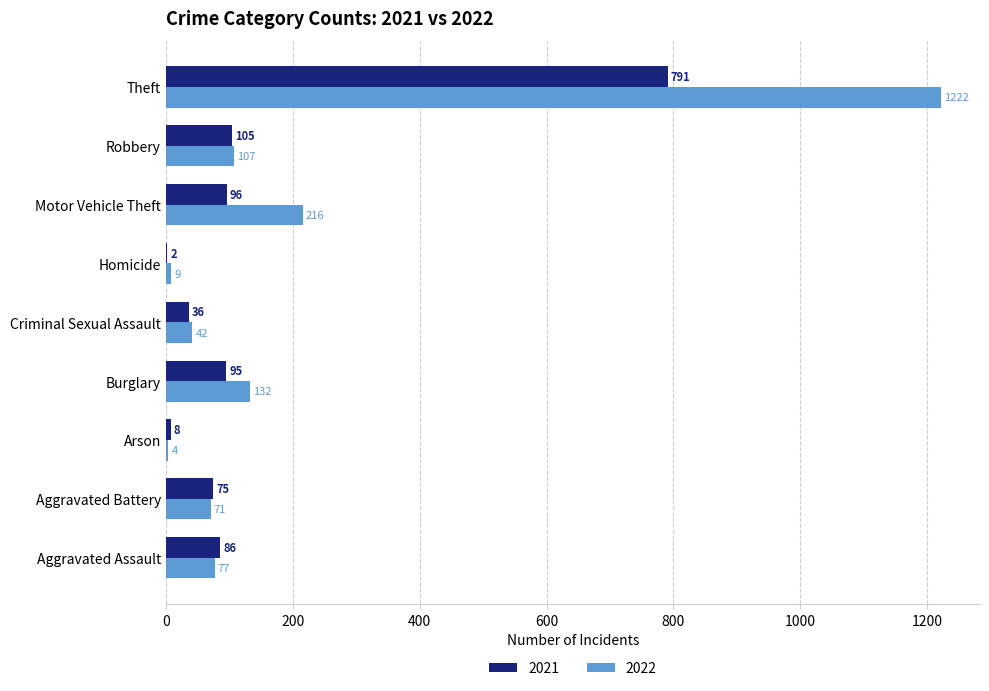

Is the value of 2022 at Aggravated Battery greater than the value of 2021 at Homicide?

Yes